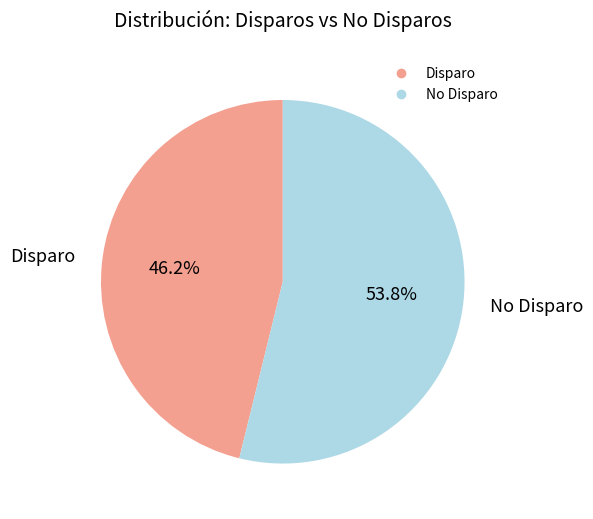

Is there any slice that represents more than half of the pie?

Yes